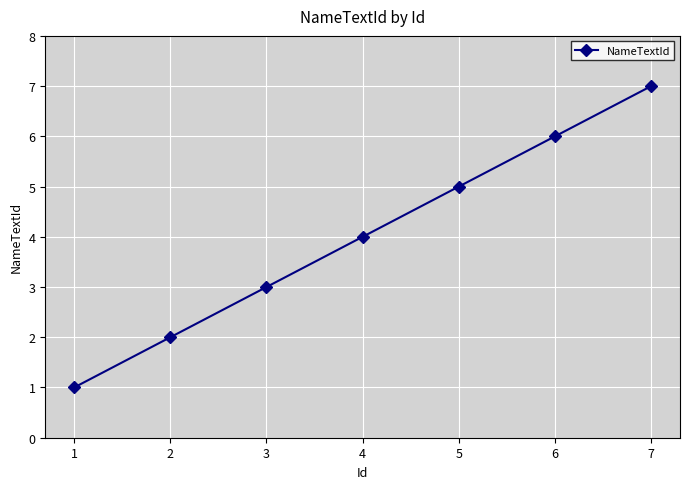

Is it true that the value at 4 is 3?

False